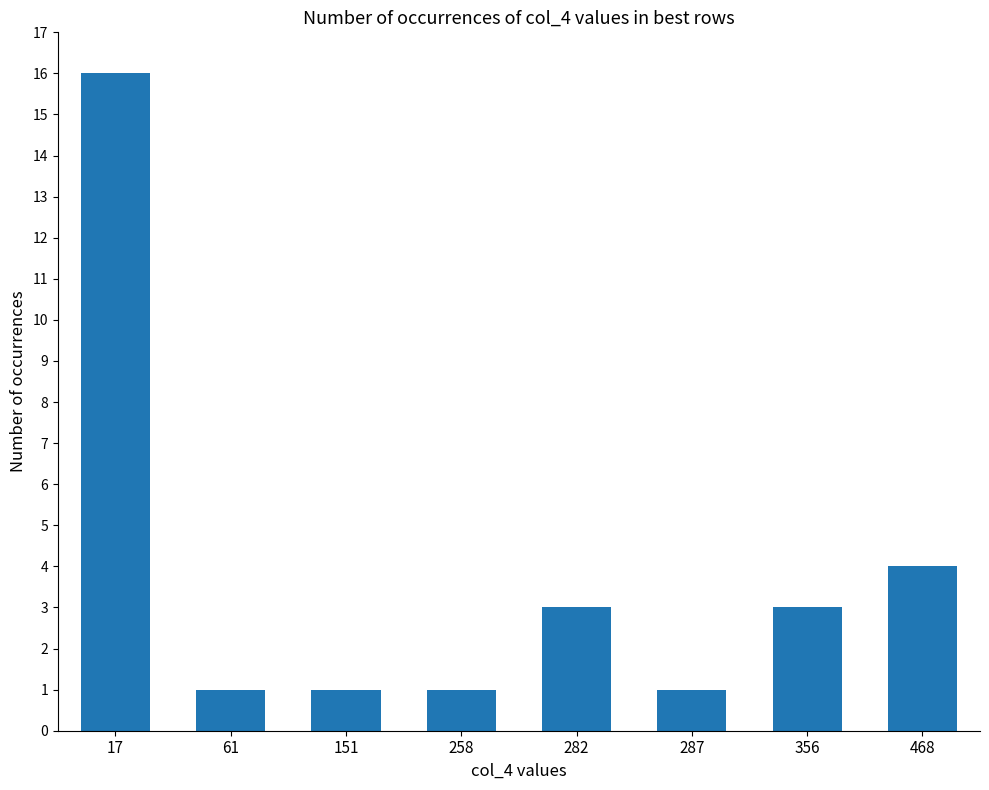

Is it true that the value at 282 is 2?

False